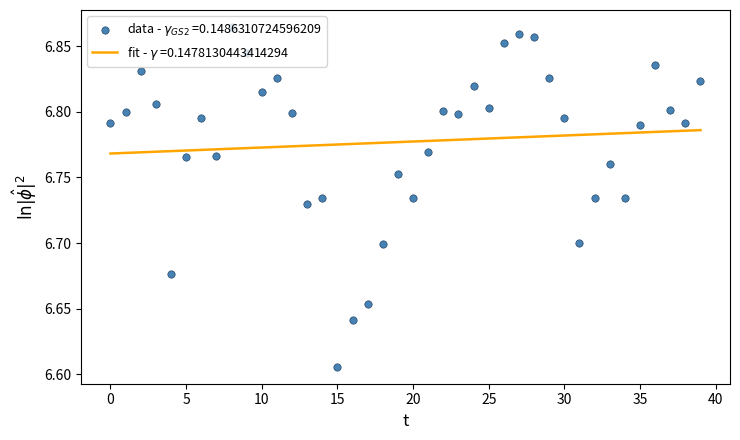

What is the ratio of the value at 16 to the value at 3?

1.0